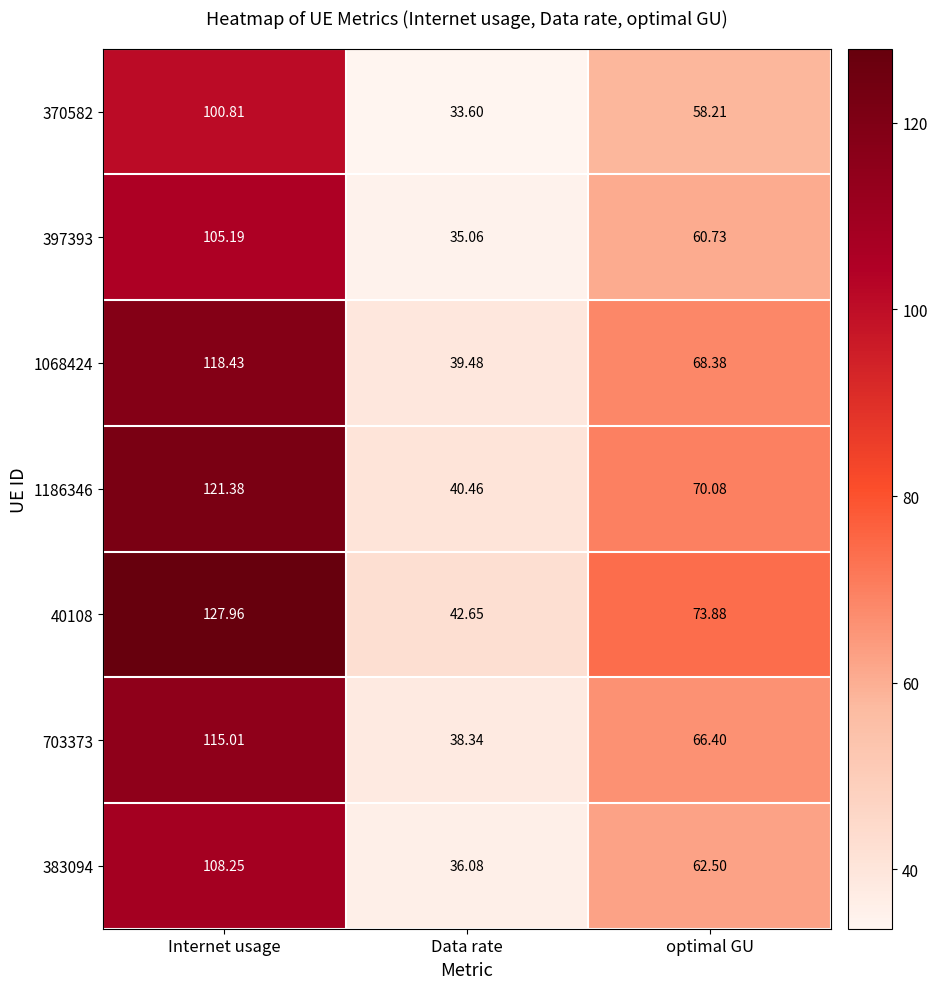

Which series has the largest total across all categories?

40108